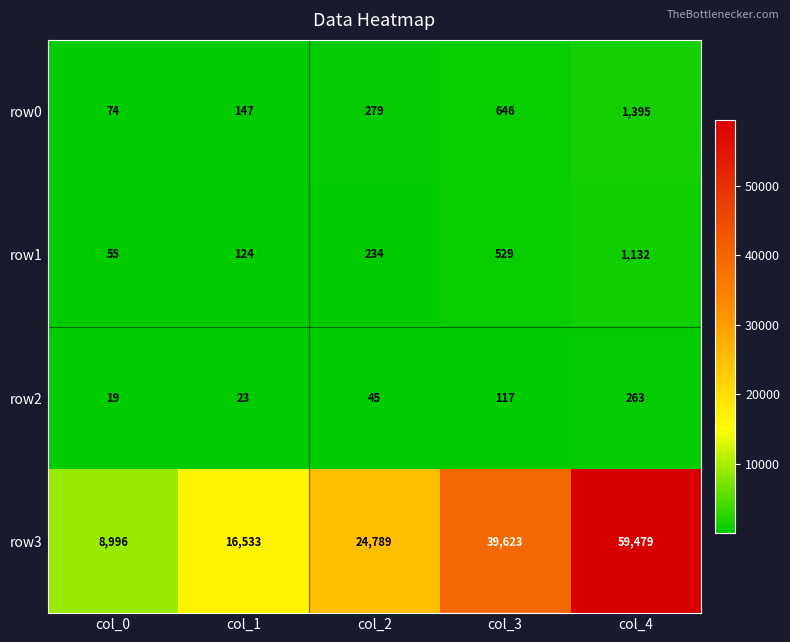

Rank the series by their maximum value, from lowest to highest.

row2, row1, row0, row3